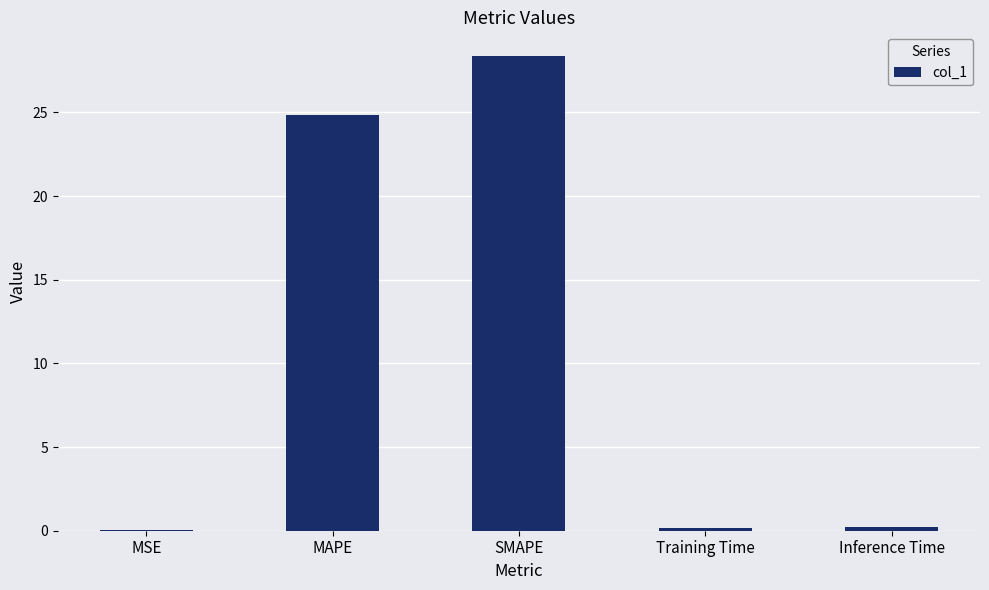

What is the average value?

10.7